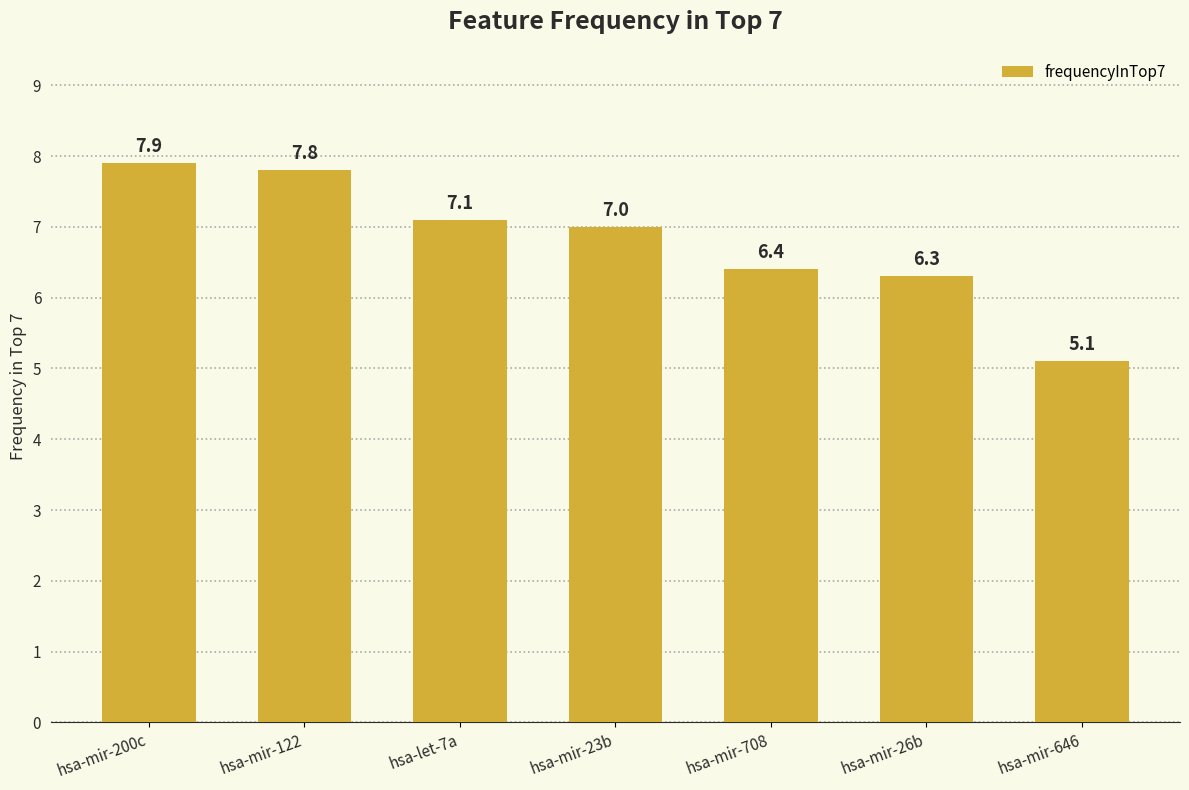

What is the greatest value displayed?

7.9